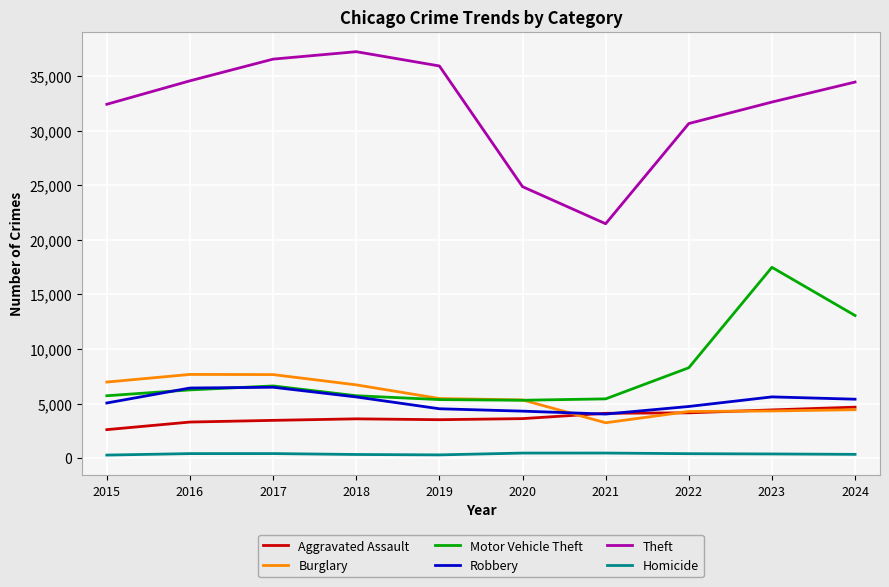

Which series changed the most between 2017 and 2019?

Burglary